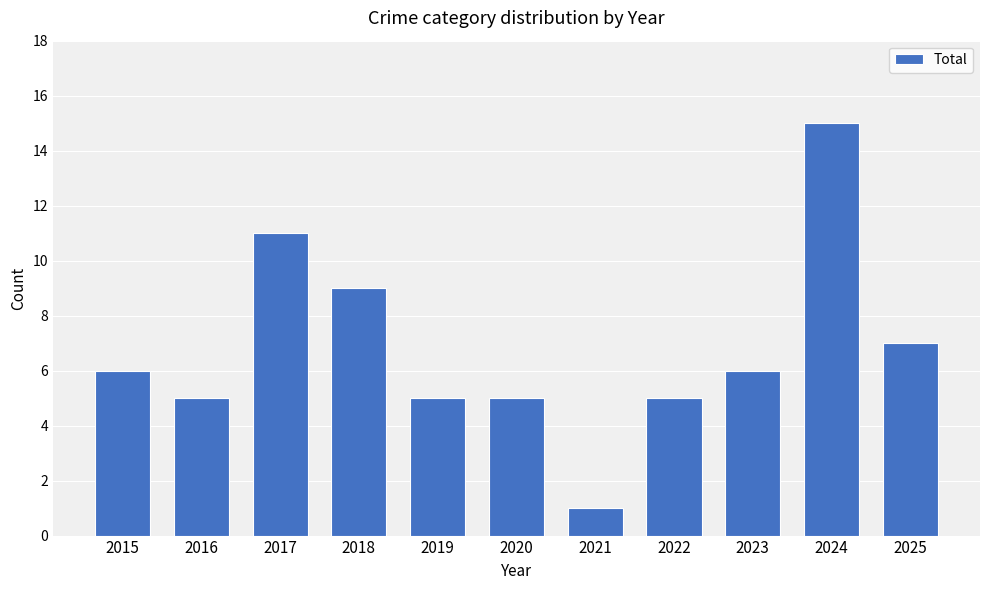

Is it true that the value at 2017 is 6?

False